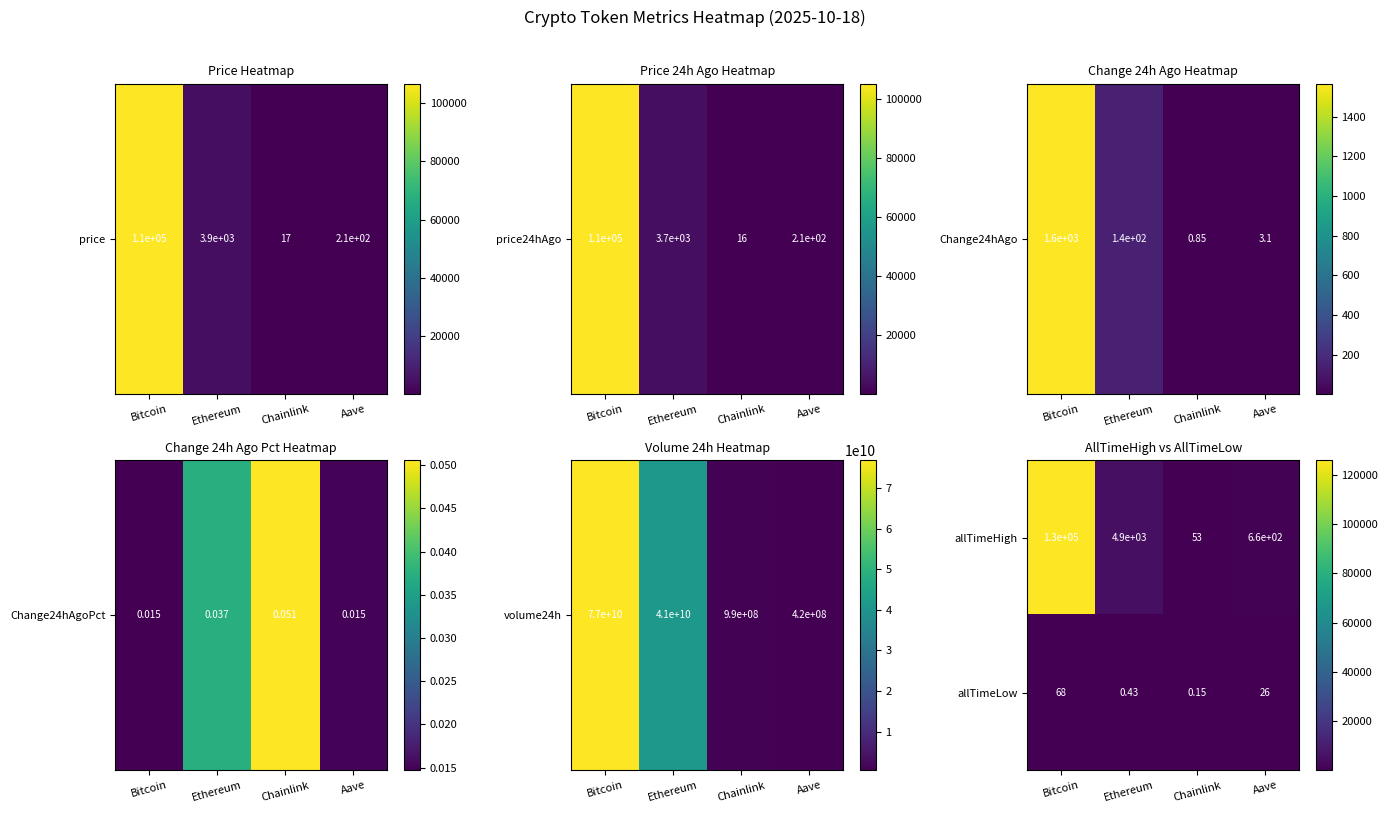

What is the difference between the highest and lowest values at Aave?

634.0